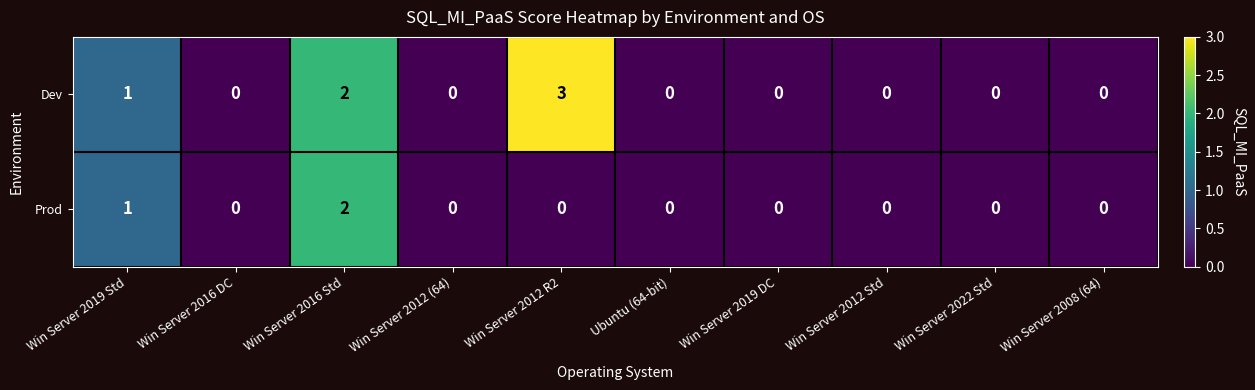

Which series has the largest range (max minus min)?

Dev